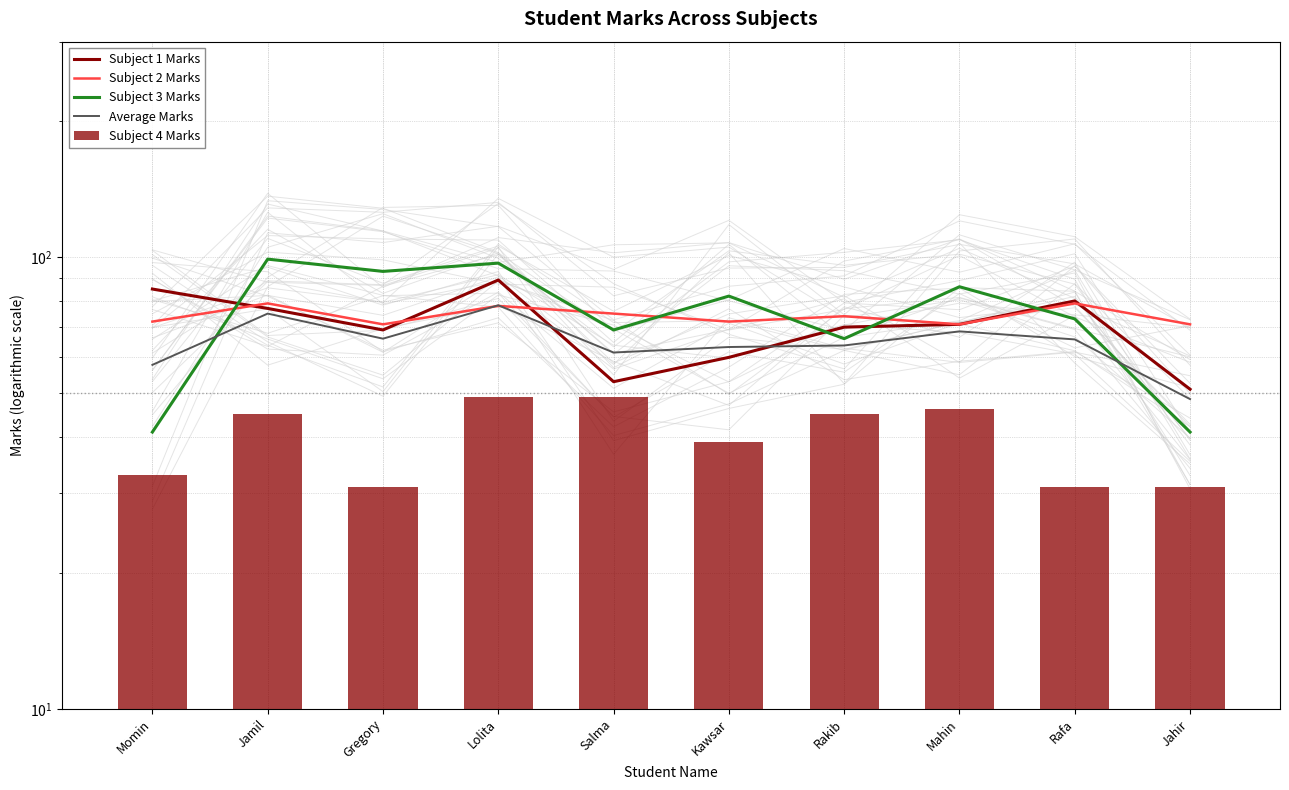

What is the maximum value for Subject 2 Marks?

79.0